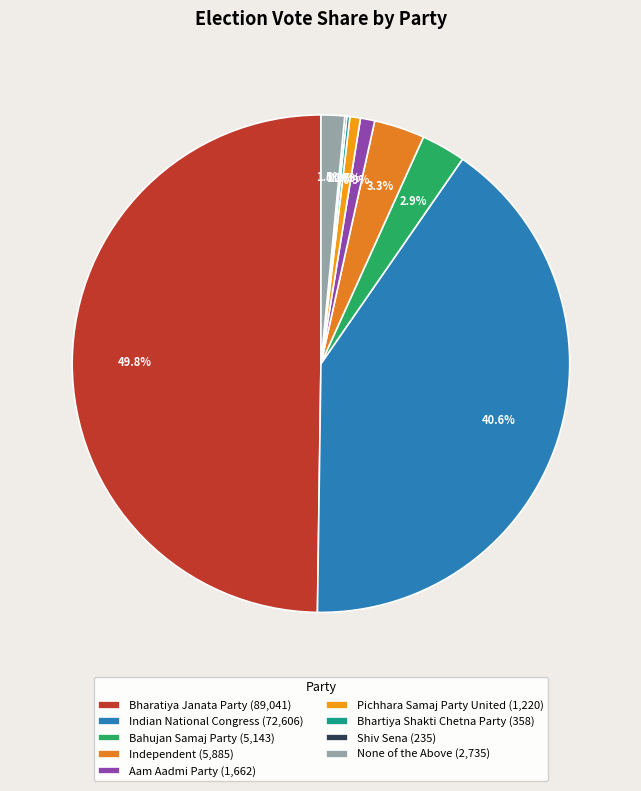

Combined, what portion of the pie is Bharatiya Janata Party and Bhartiya Shakti Chetna Party?

50.0%